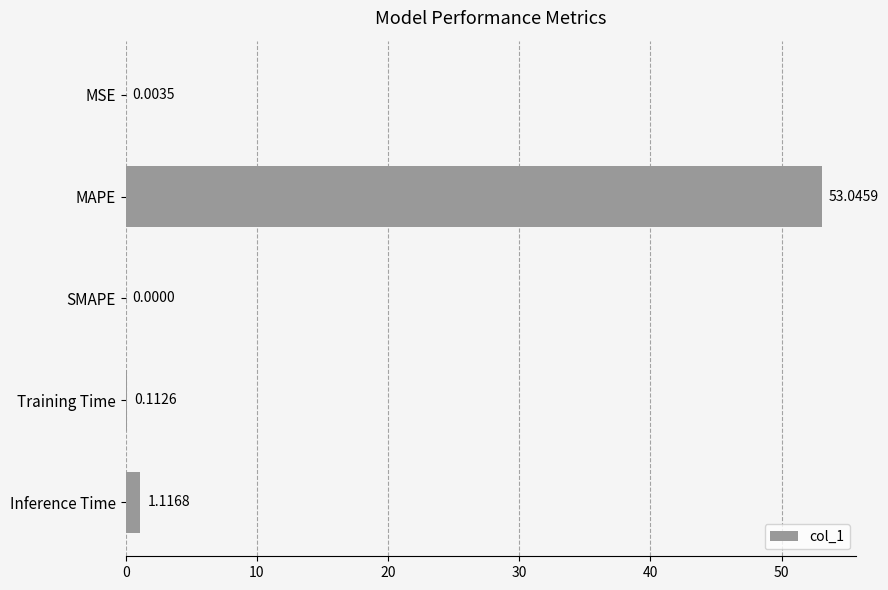

What is the average value?

10.9